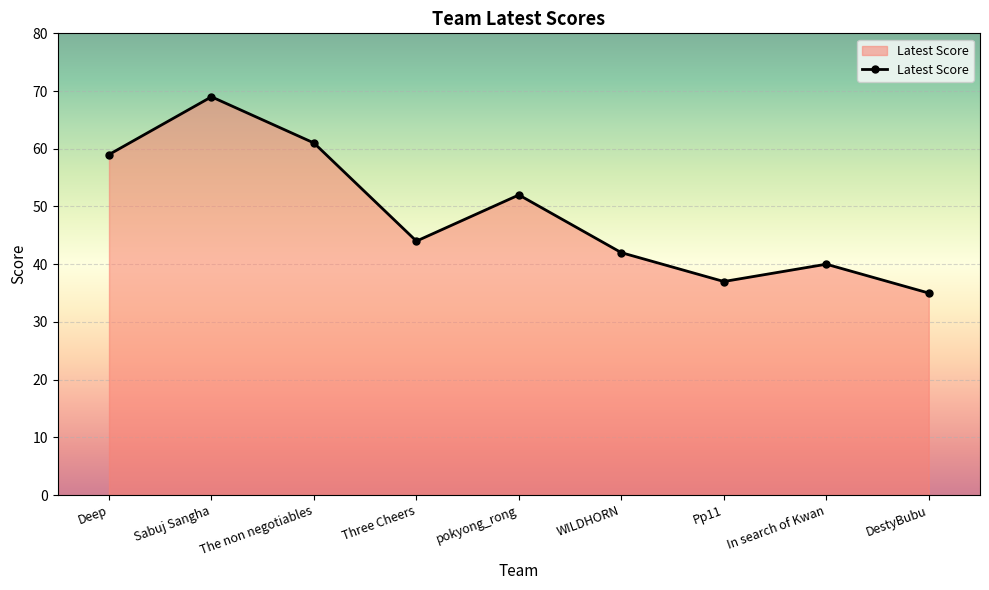

Is it true that the value at WILDHORN is 59?

False